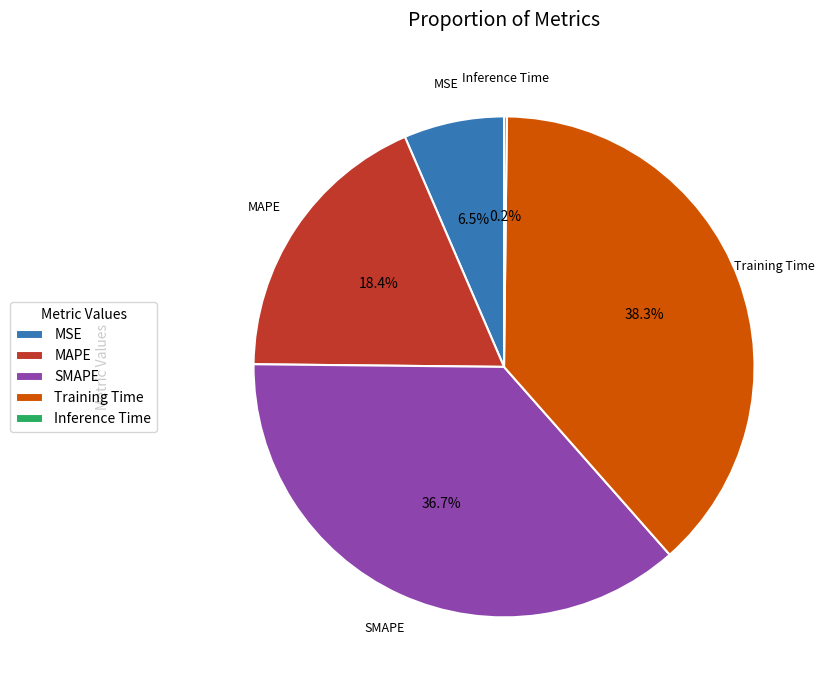

Do SMAPE and MAPE together represent more than half of the pie?

Yes